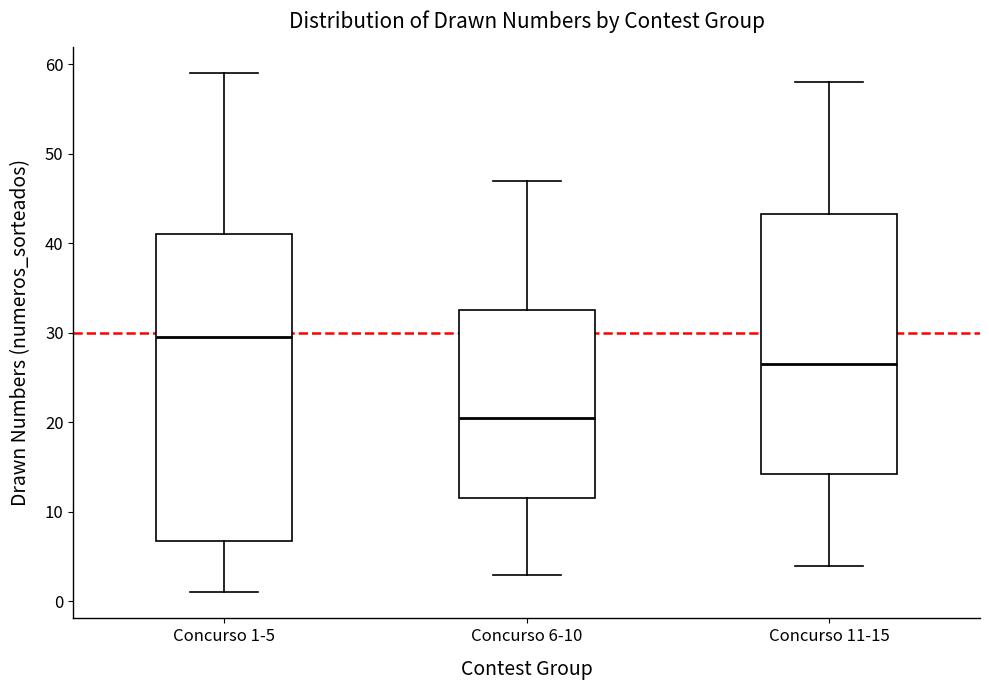

Which box is the tallest, from its lower edge to its upper edge?

Concurso 1-5